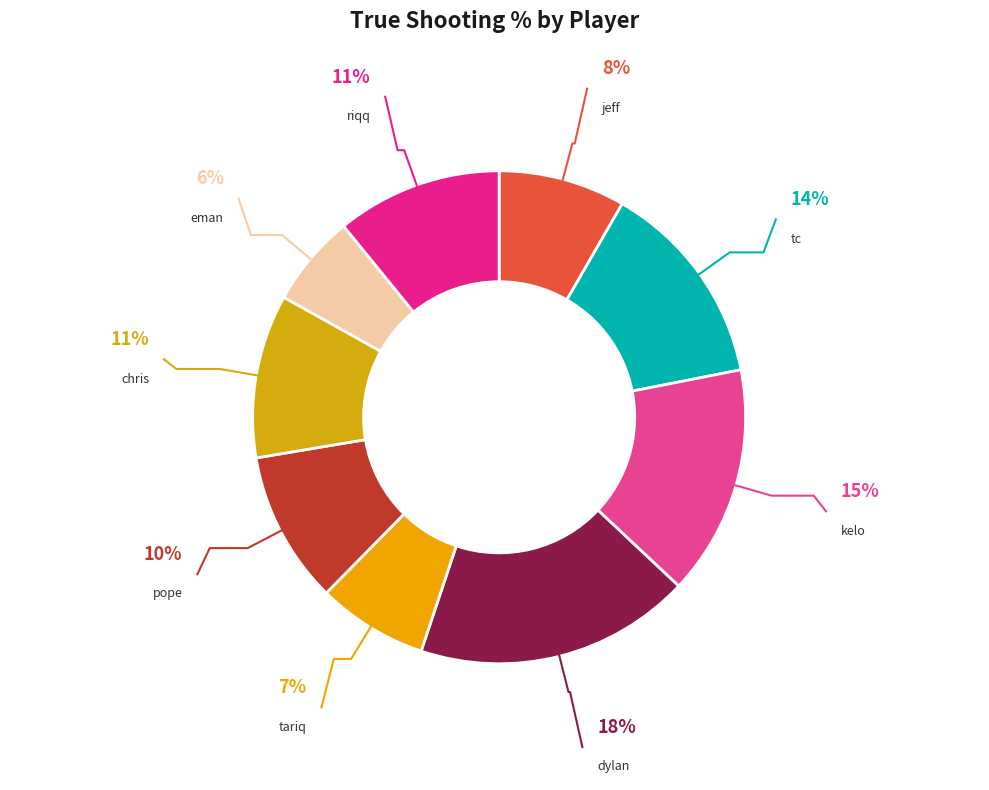

Count the number of slices in the pie.

9